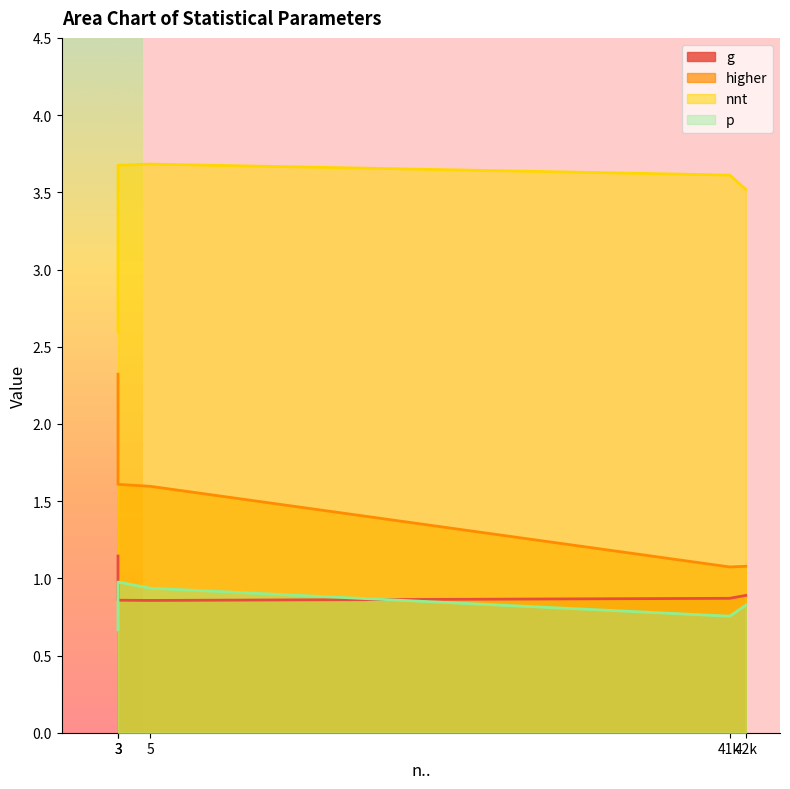

The p series shows 1.1 at 42. True or false?

False